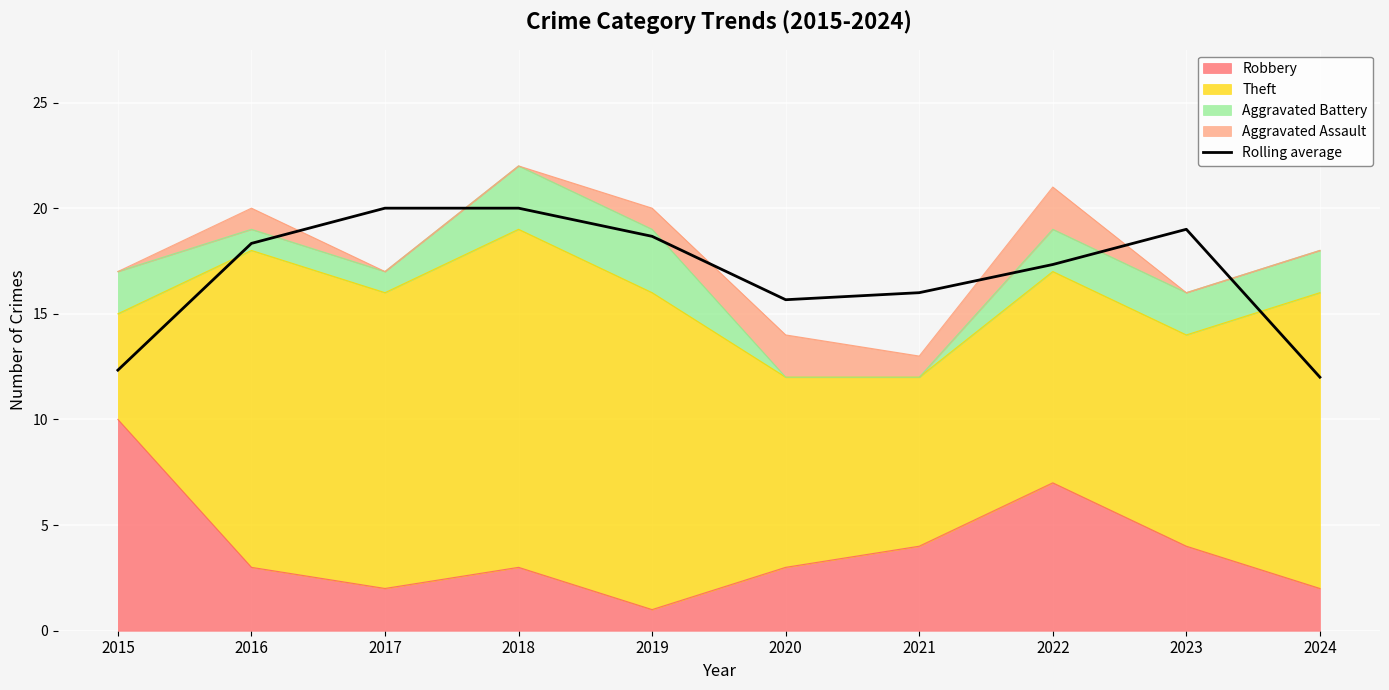

Where is the first local minimum?

2020